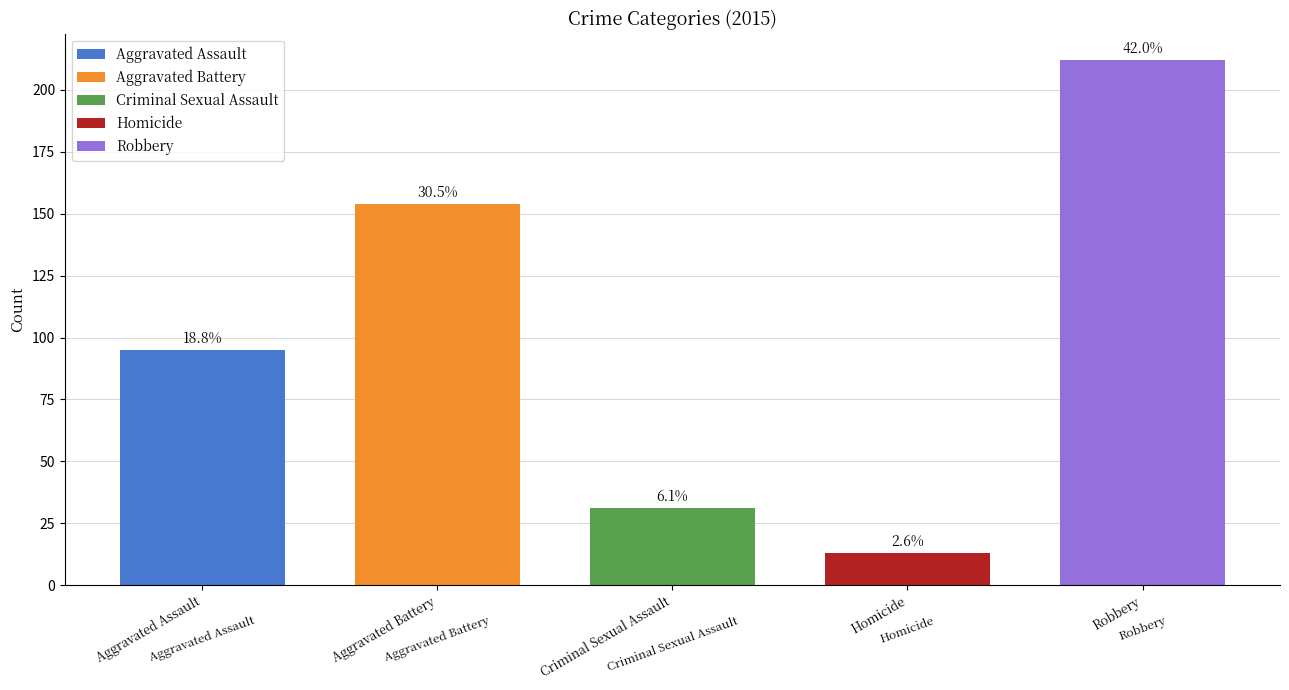

How many bars are there in total?

5